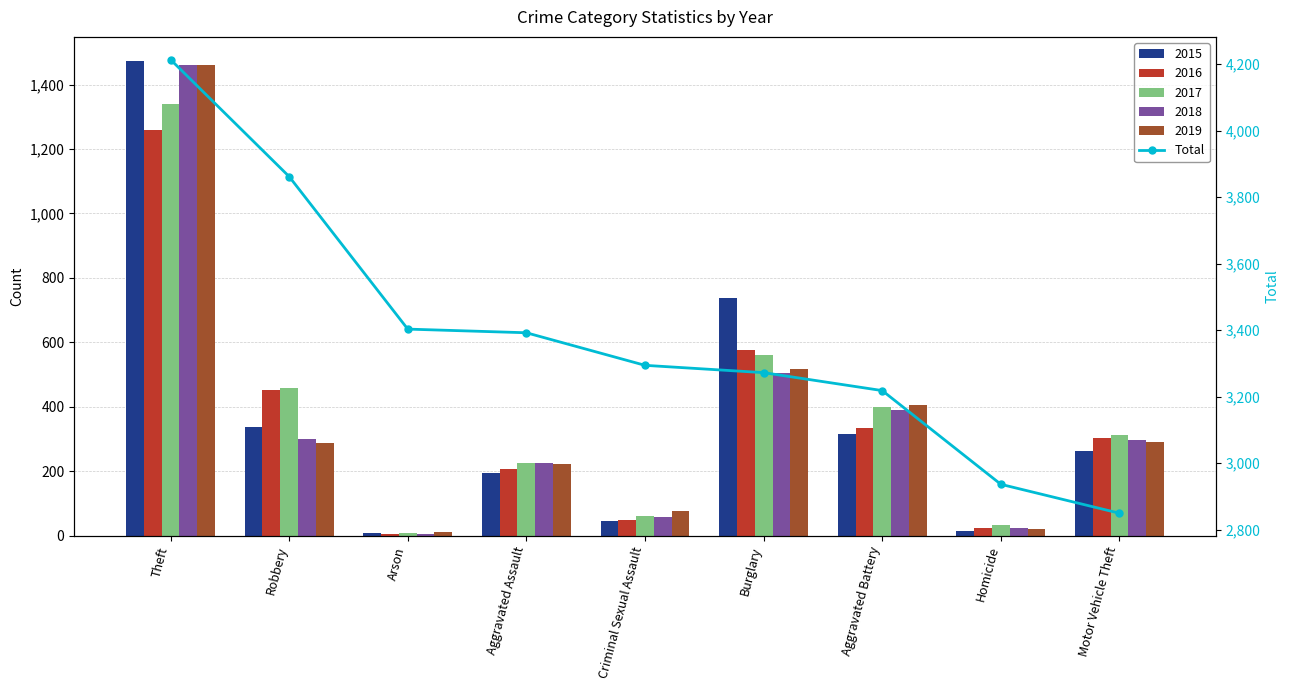

Is it true that the value at Arson is 3403?

True